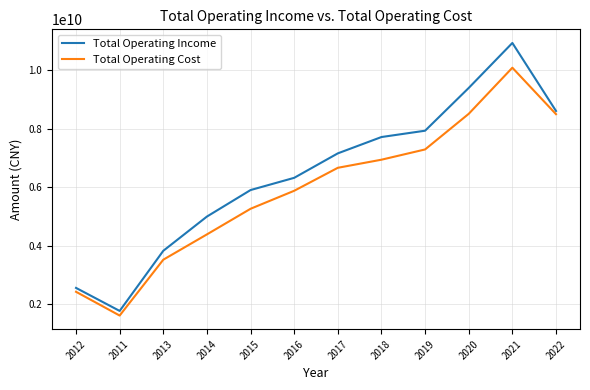

How many lines are shown in the chart?

2